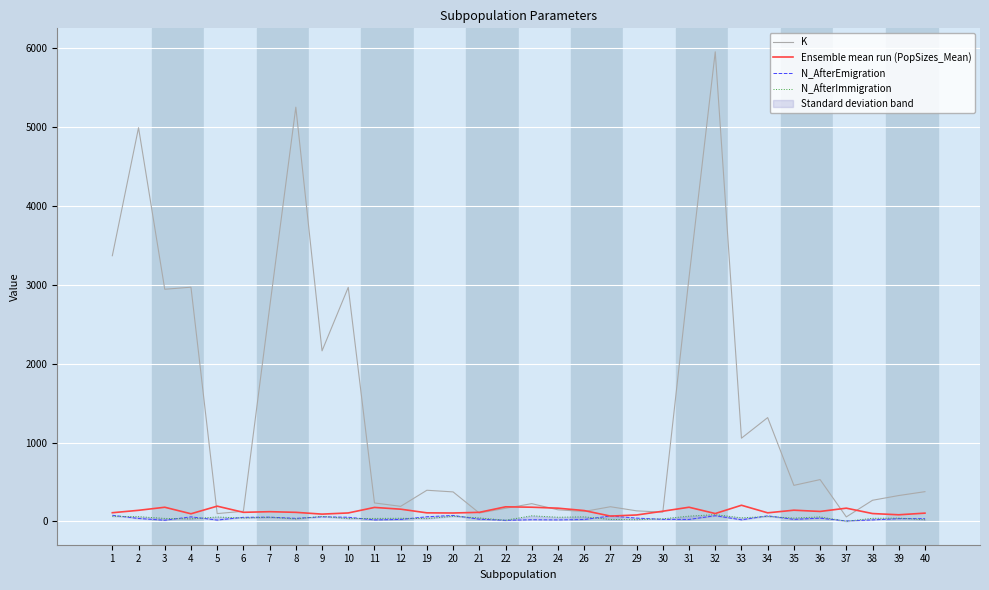

What is the total value across all series at 2?

5228.5